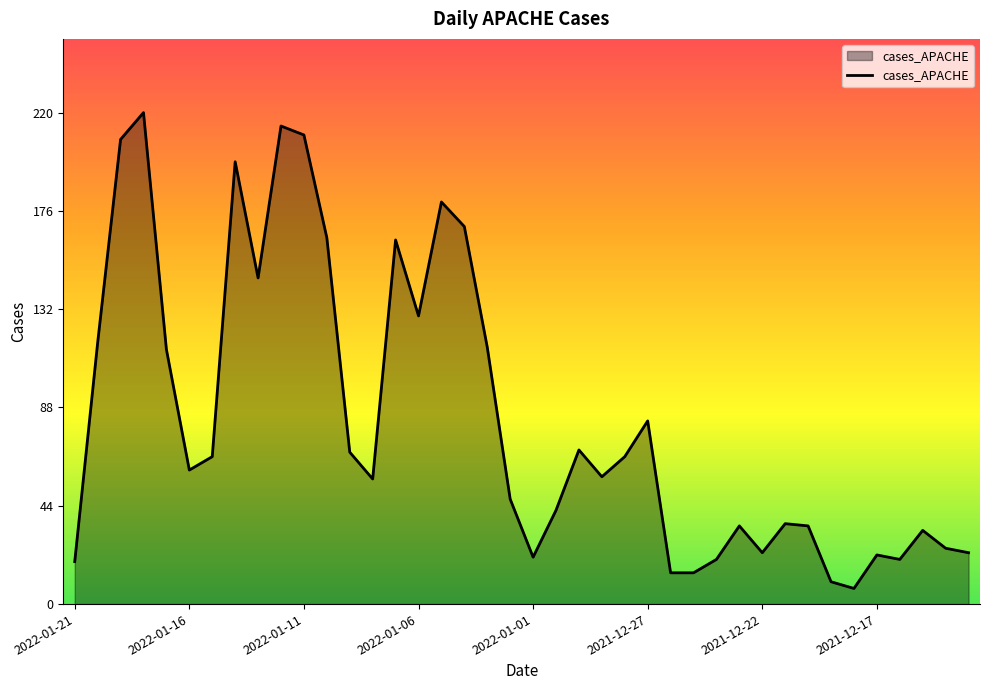

What is the sum of all values?

3317